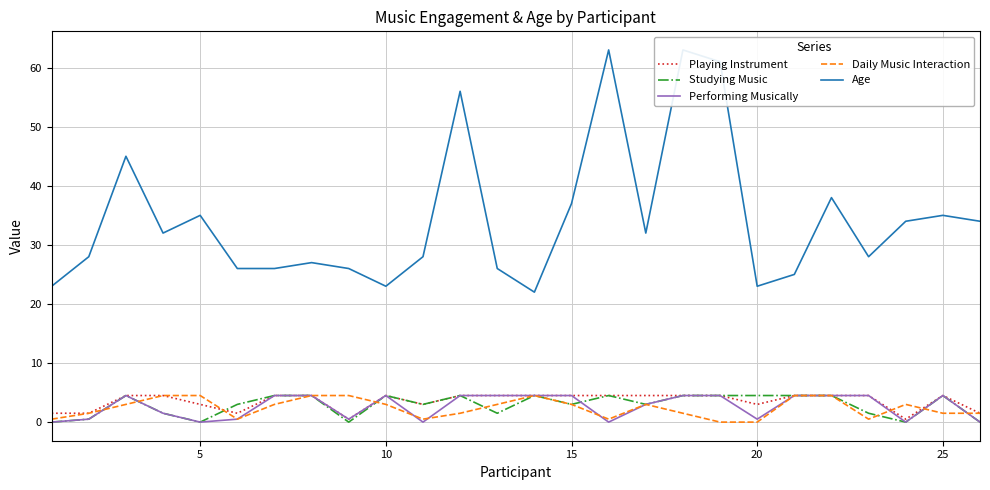

What are all the series names shown in the legend?

Playing Instrument, Studying Music, Performing Musically, Daily Music Interaction, Age